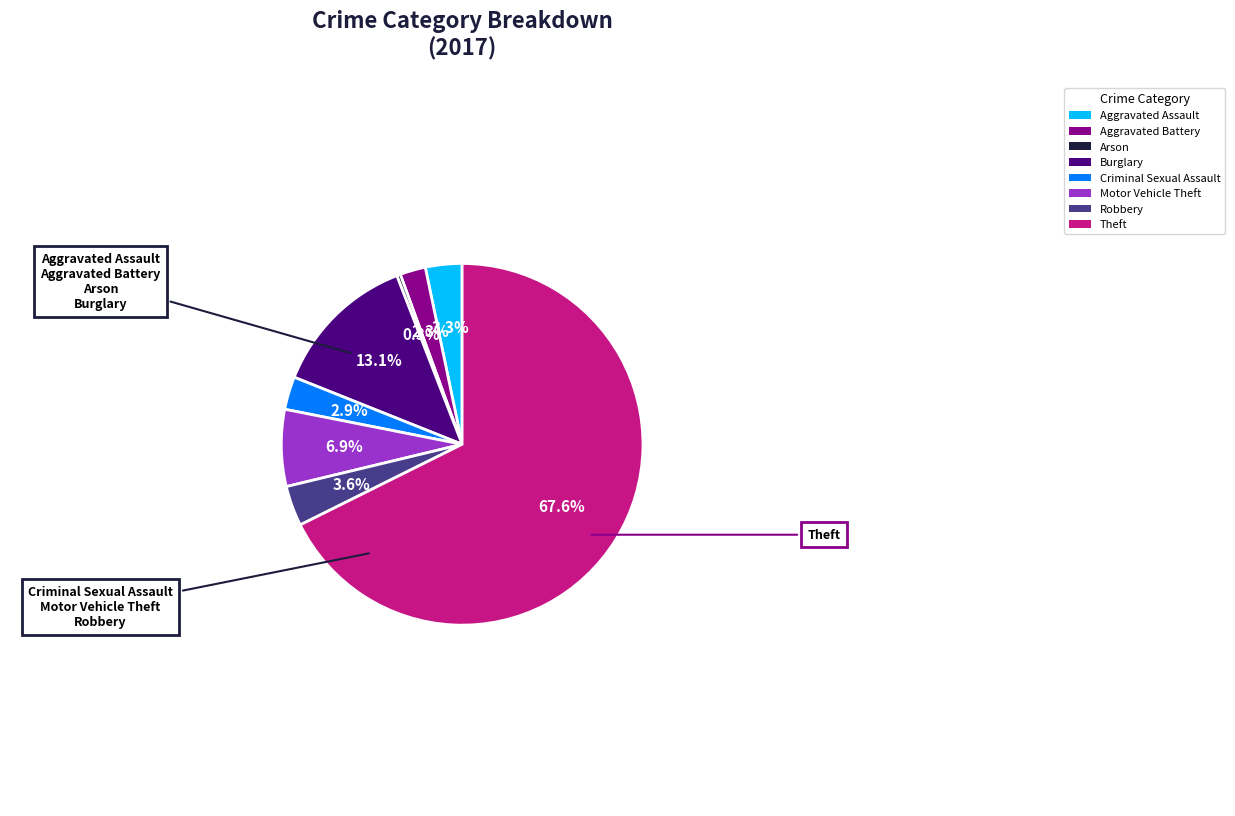

Count the number of slices in the pie.

8